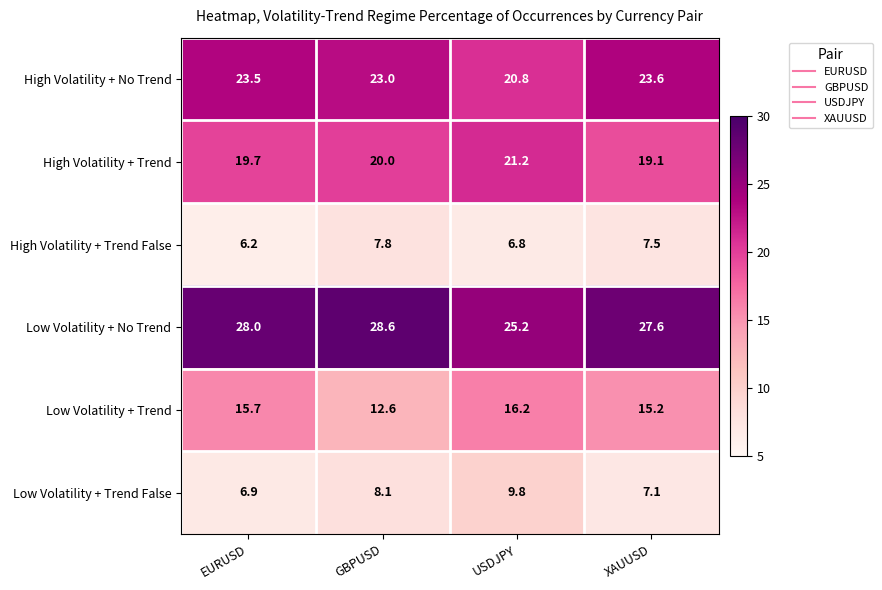

Rank the series at GBPUSD from highest to lowest value.

Low Volatility + No Trend, High Volatility + No Trend, High Volatility + Trend, Low Volatility + Trend, Low Volatility + Trend False, High Volatility + Trend False